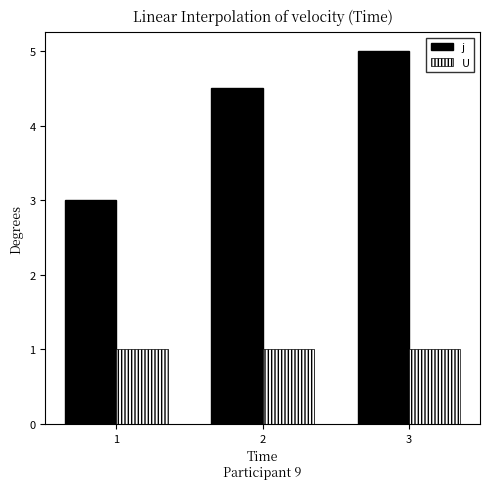

What are all the series names shown in the legend?

j, U